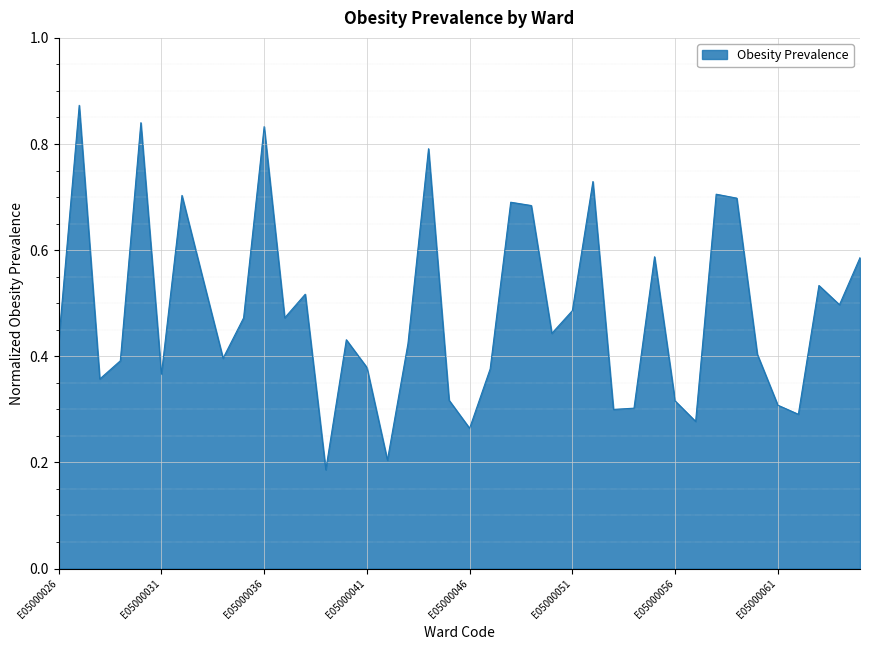

Reading left to right, transcribe all the data shown in this chart.

0.4	0.9	0.4	0.4	0.8	0.4	0.7	0.5	0.4	0.5	0.8	0.5	0.5	0.2	0.4	0.4	0.2	0.4	0.8	0.3	0.3	0.4	0.7	0.7	0.4	0.5	0.7	0.3	0.3	0.6	0.3	0.3	0.7	0.7	0.4	0.3	0.3	0.5	0.5	0.6